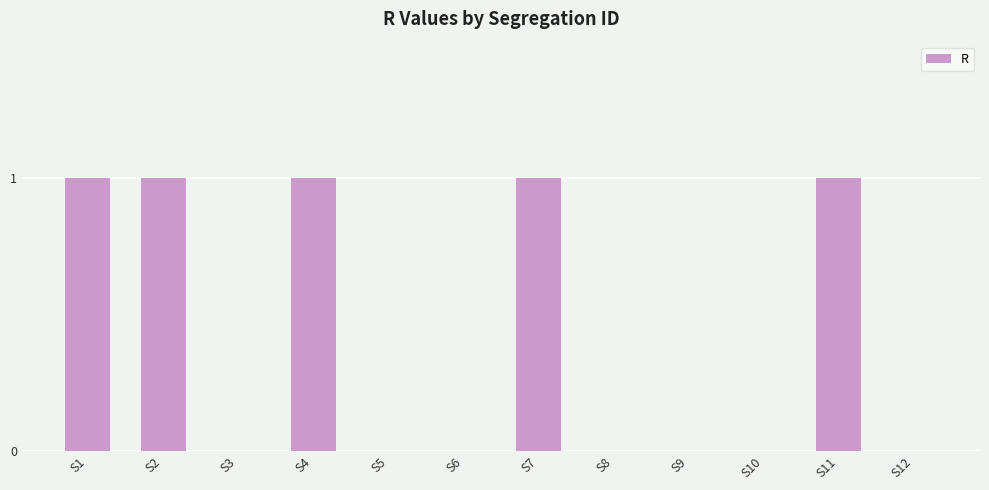

What is the change in value from S9 to S11?

+1